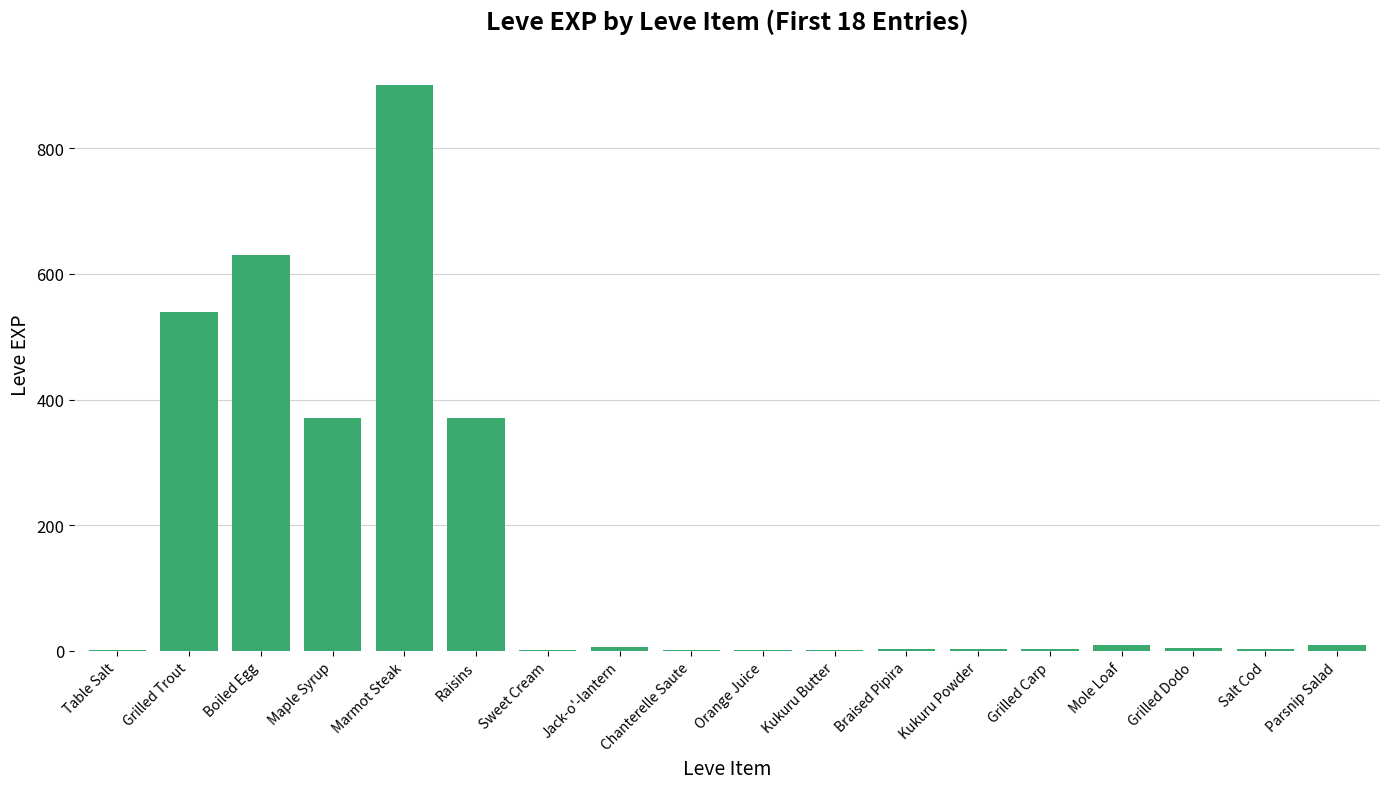

What is the greatest value displayed?

900